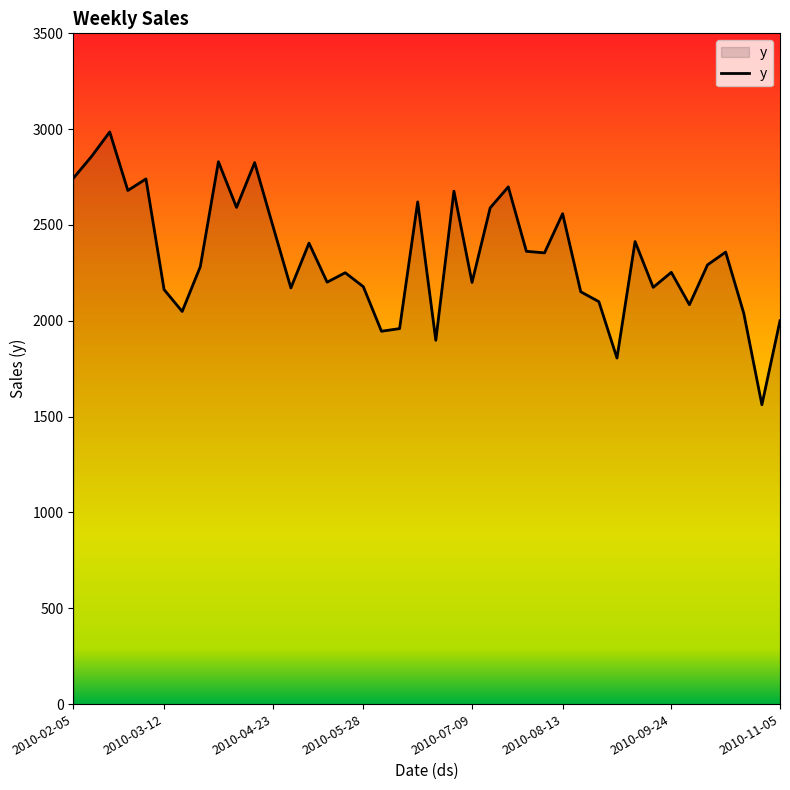

What is the sum of all values?

93552.6